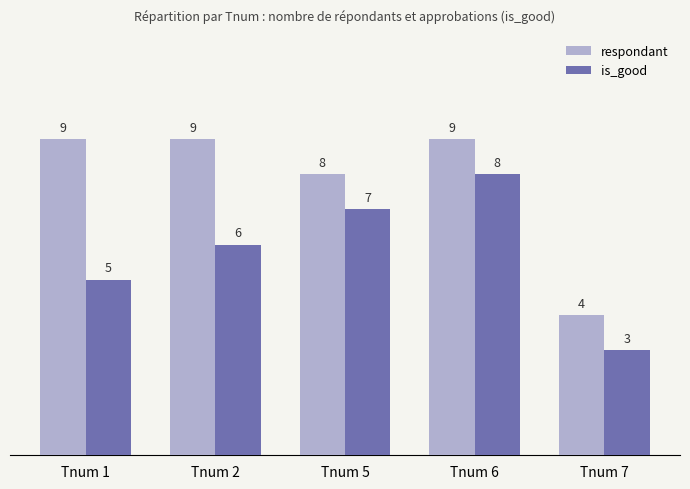

What is the approximate value of respondant at Tnum 5?

8